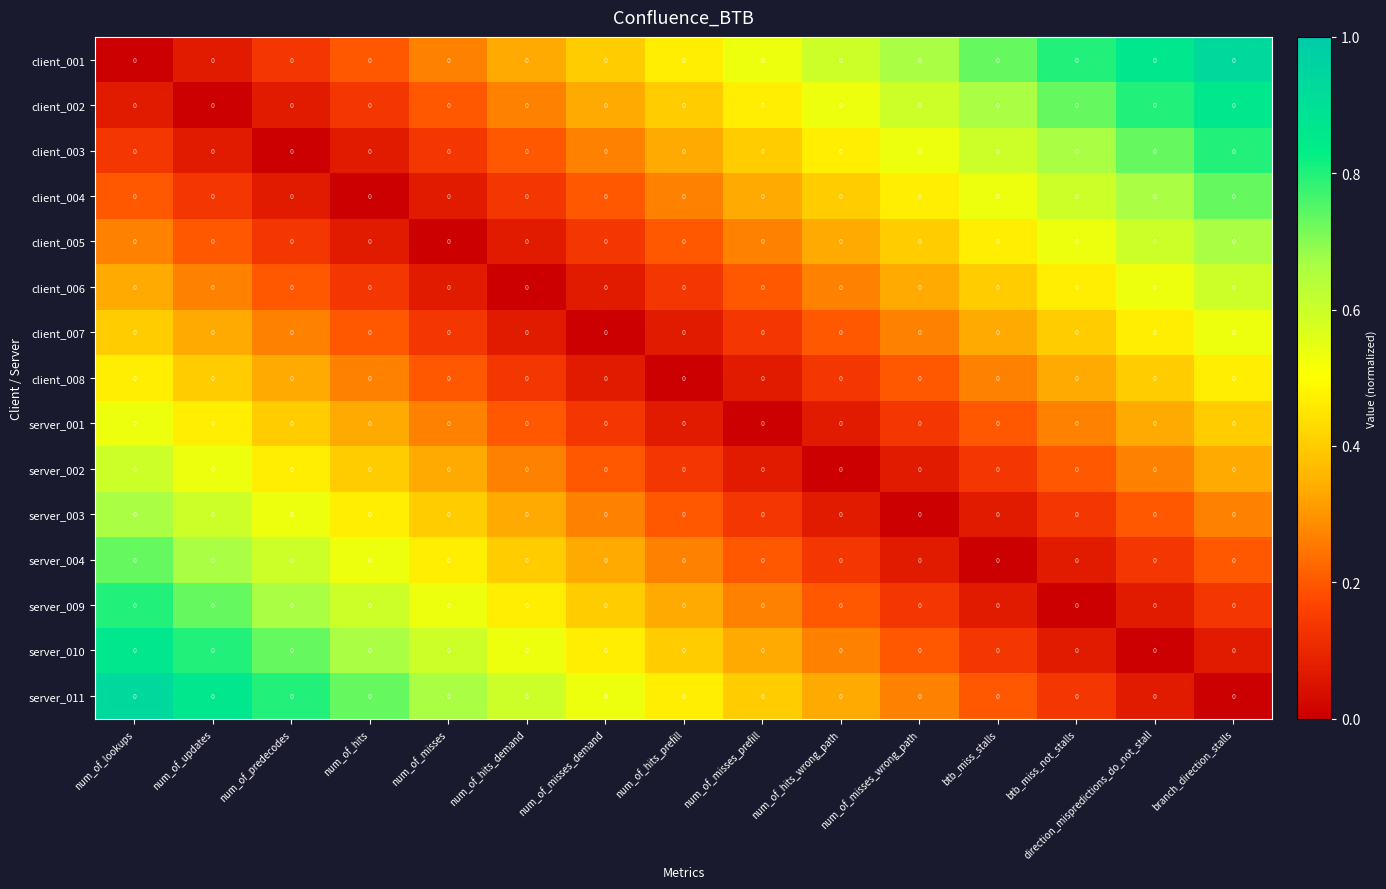

Where is server_003 nearest to the value 0?

num_of_misses_wrong_path